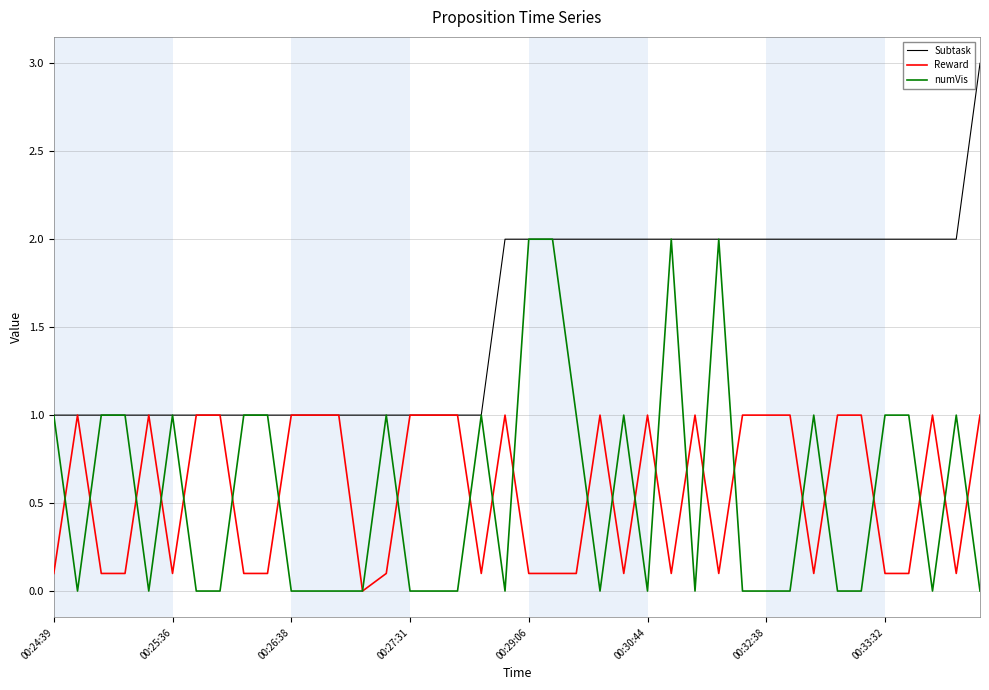

What is the minimum value for Subtask?

1.0